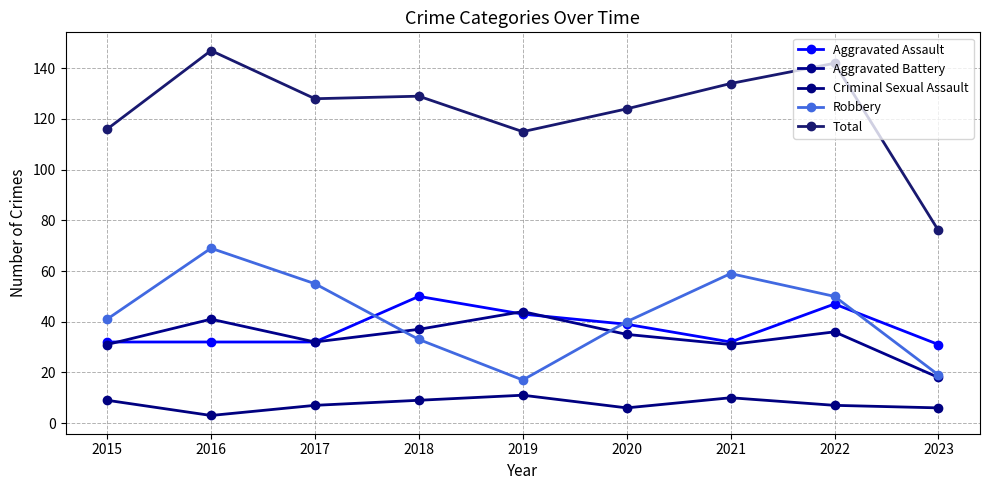

The value of Total at 2018 is 229. True or false?

False